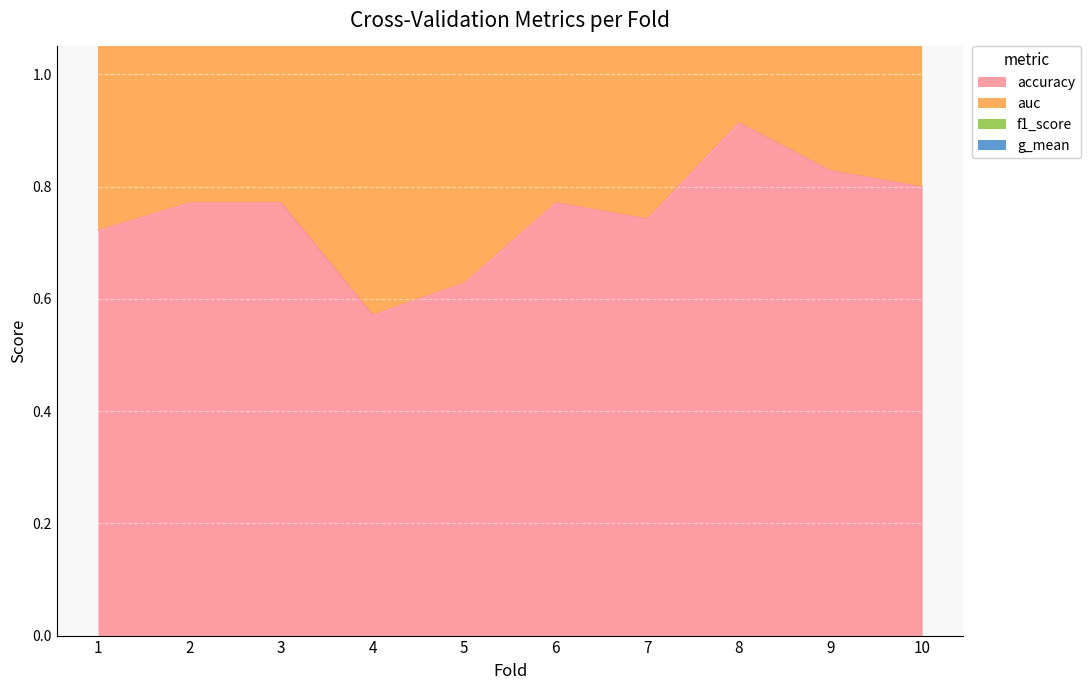

The value of auc at 6 is 1.5. True or false?

True